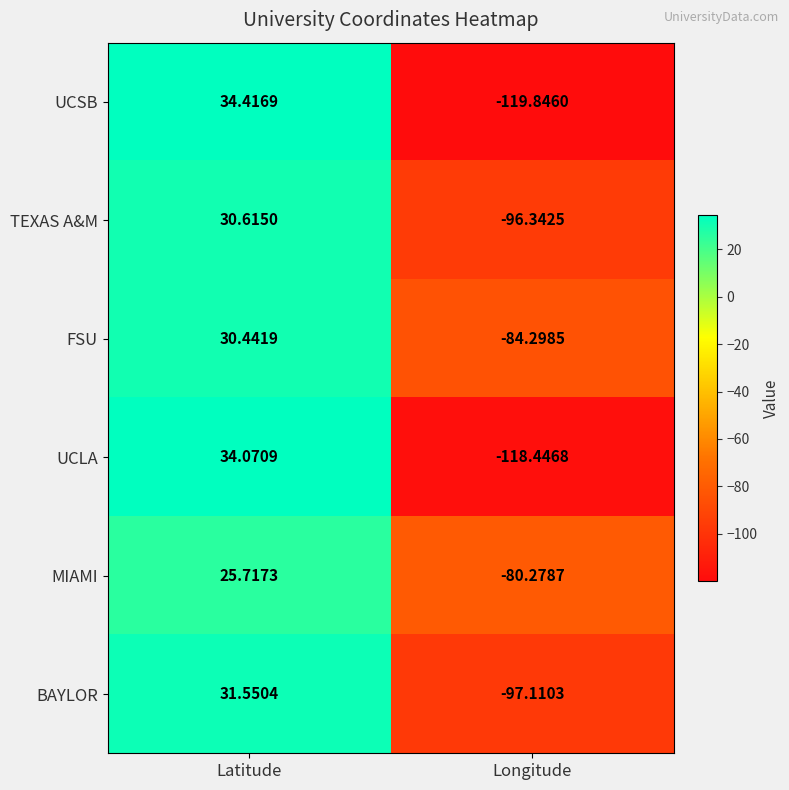

Which label corresponds to the smallest value in the chart?

Longitude